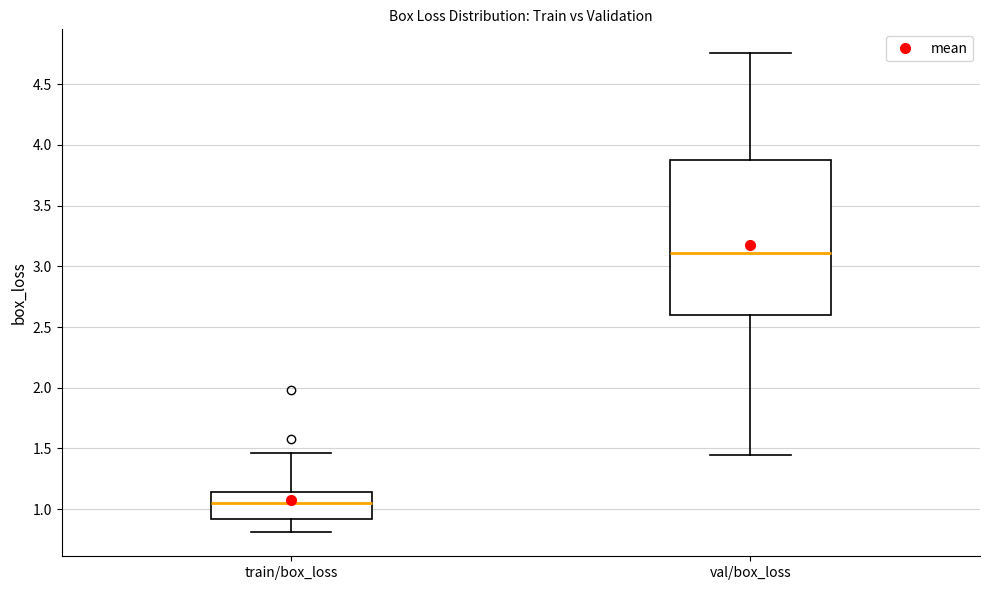

Comparing the boxes themselves (not the whiskers), which one is the tallest?

val/box_loss